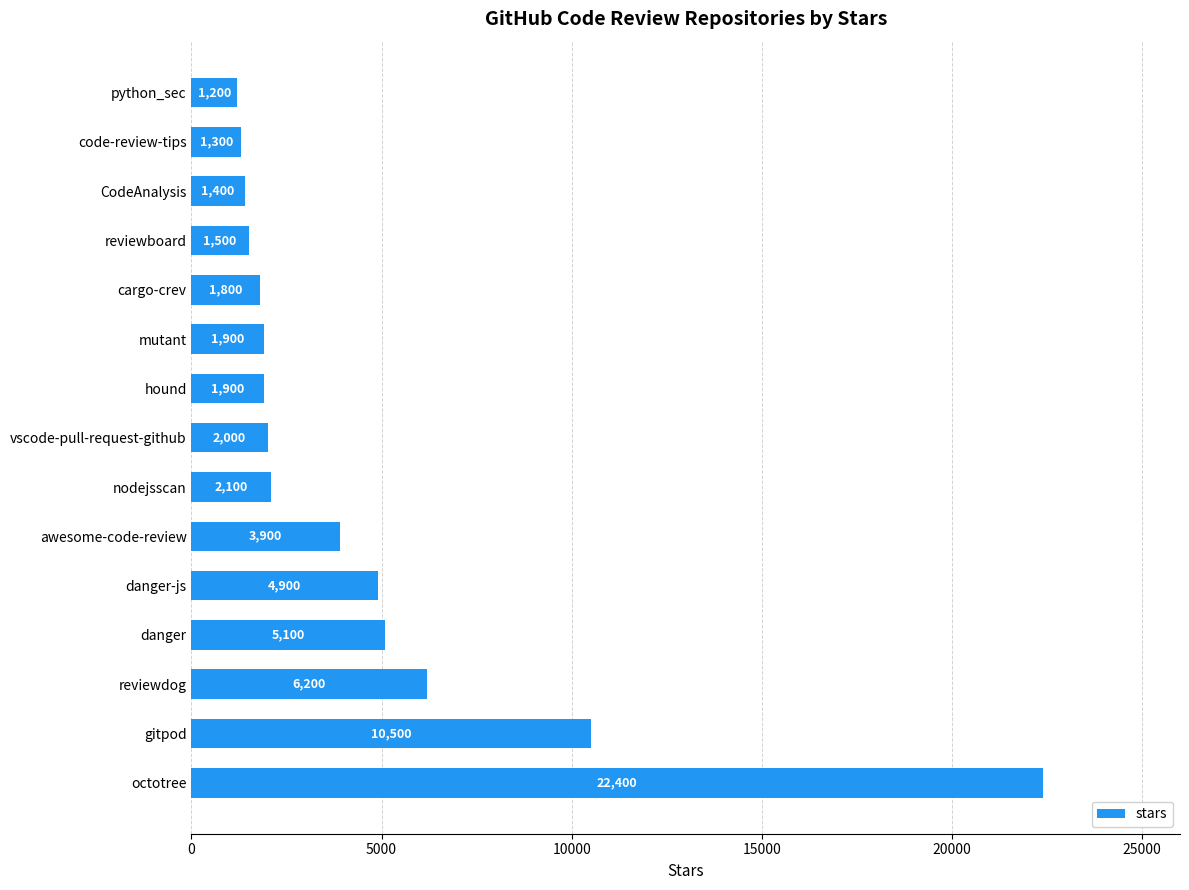

What is the ratio of the value at CodeAnalysis to the value at vscode-pull-request-github?

0.7